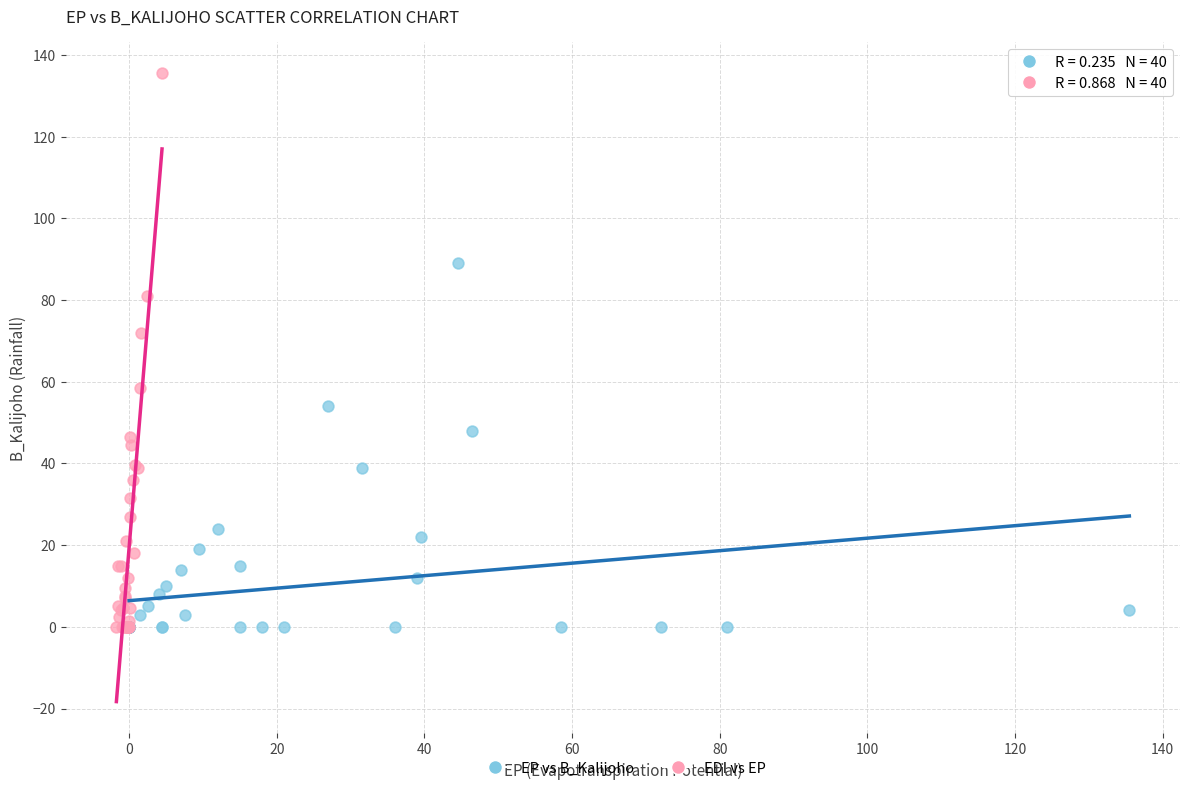

Which series reaches the maximum Y coordinate?

EDI vs EP